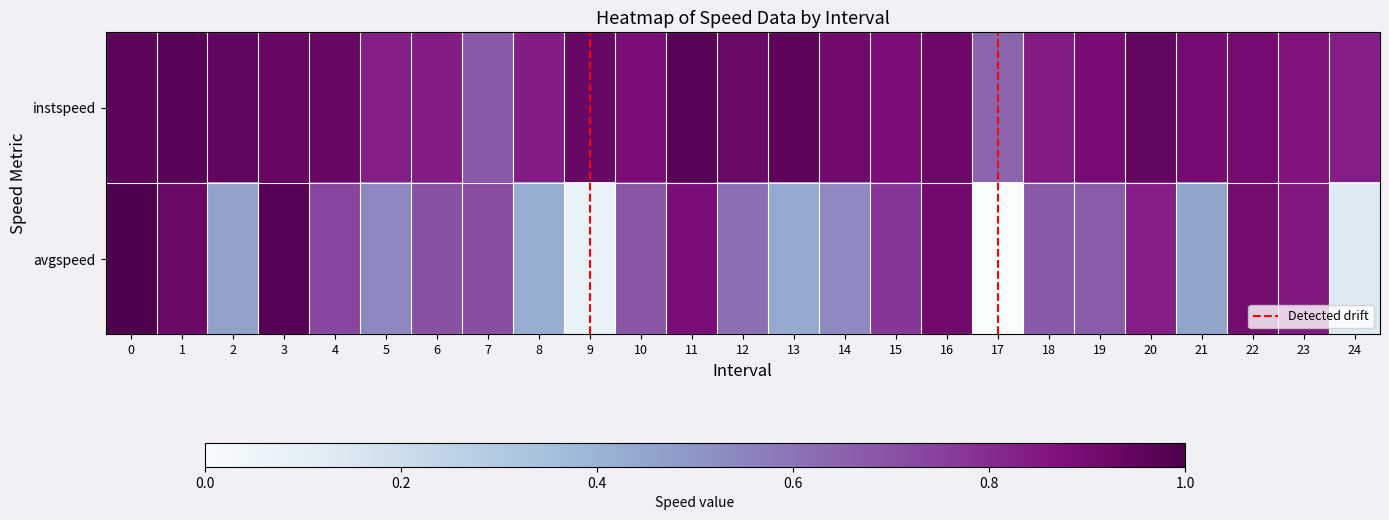

Rank the series by their average value, from highest to lowest.

instspeed, avgspeed